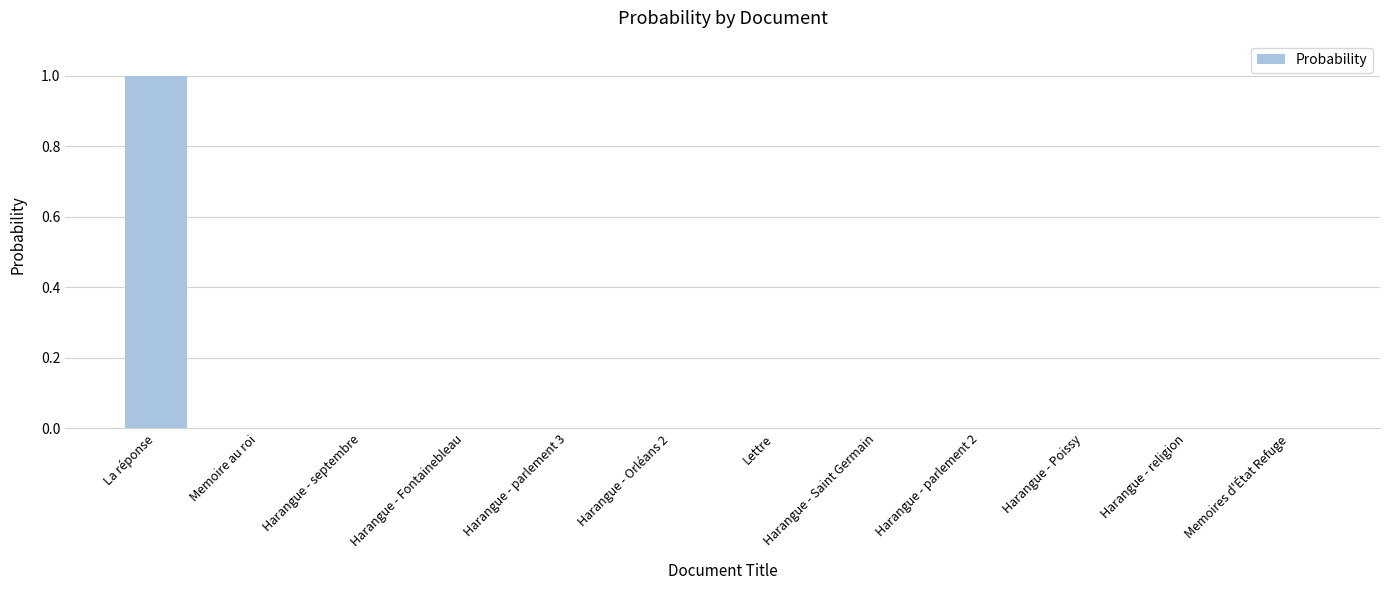

Which has a higher value, Harangue - Saint Germain or La réponse?

La réponse